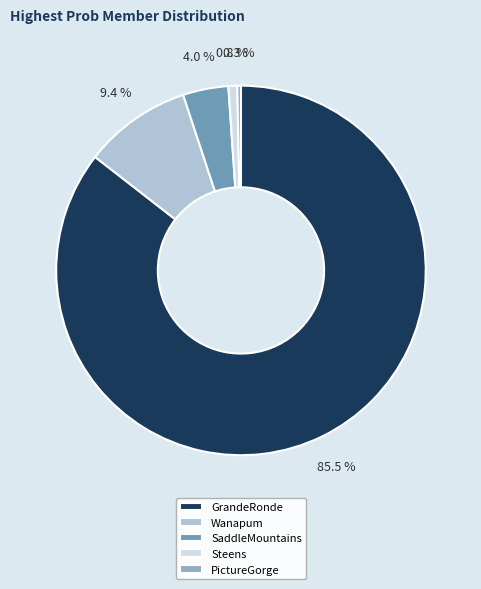

Count the number of slices in the pie.

5